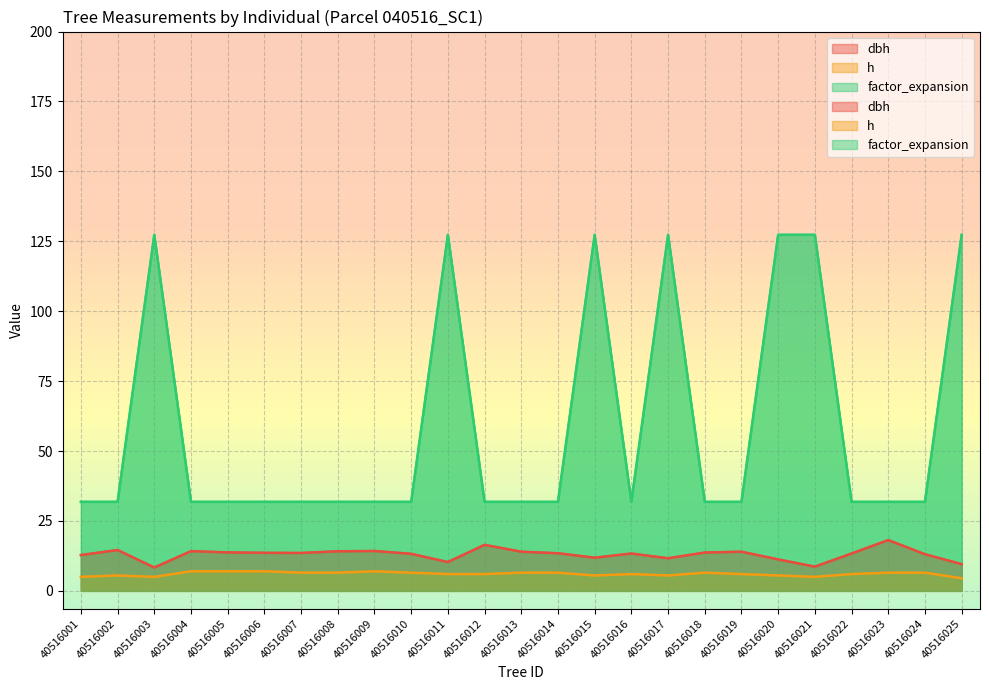

What is the difference between the dbh values at 40516009 and 40516008?

0.1